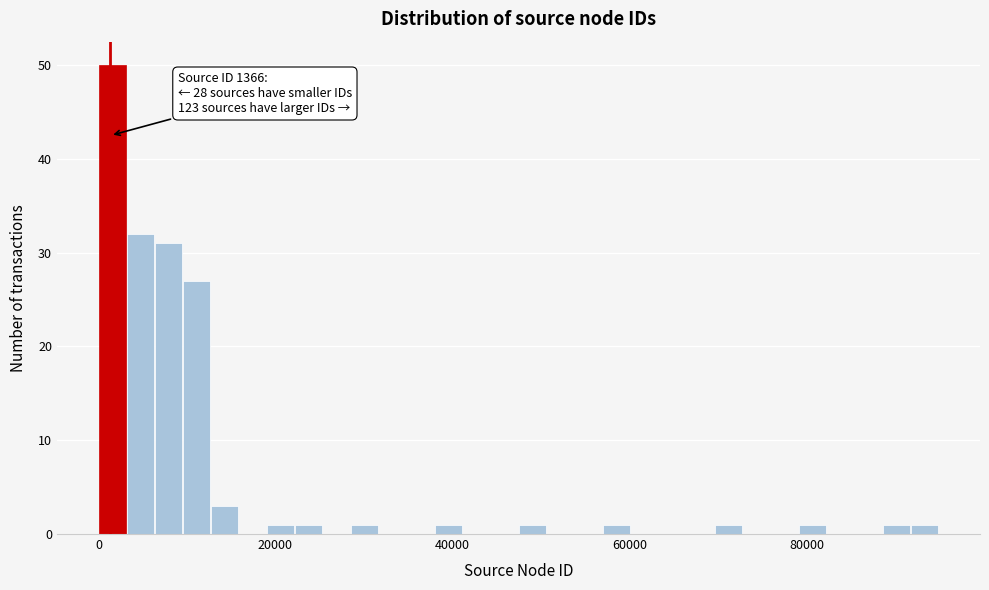

Around what value on the x-axis is the tallest bar? Give the approximate position of its centre, as read against the axis.

2000